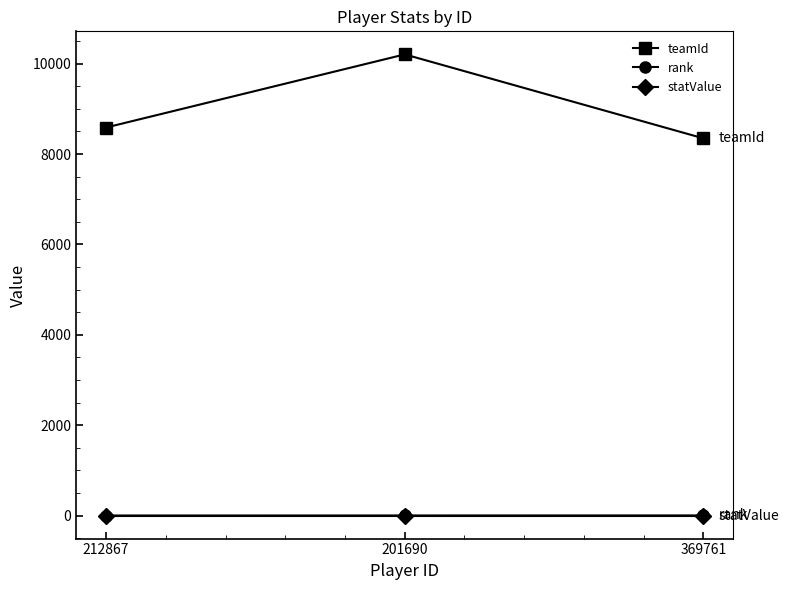

What is the sum of the statValue values at 369761 and 201690?

2